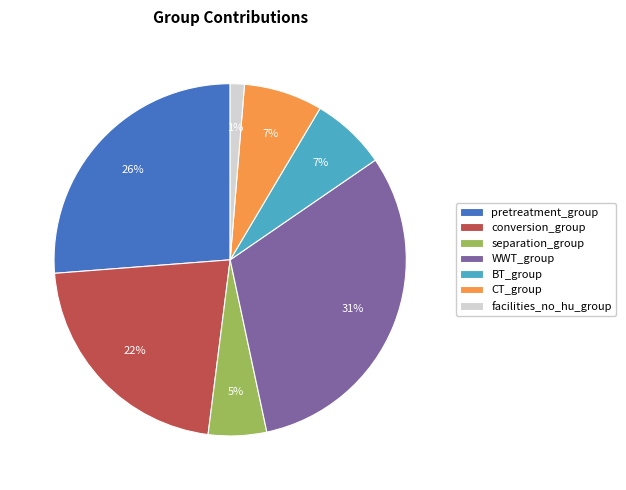

Between pretreatment_group and facilities_no_hu_group, which is larger?

pretreatment_group